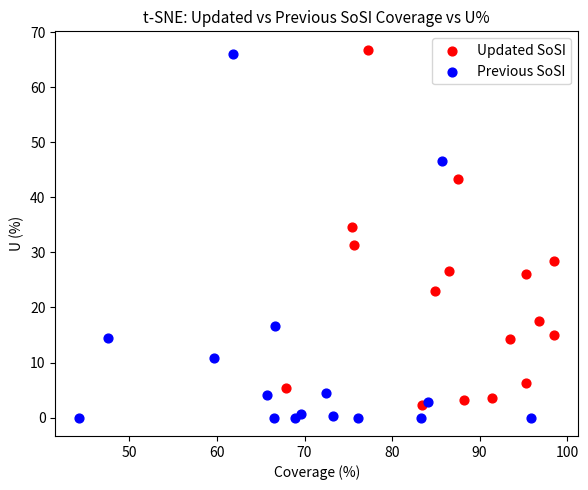

Which series has the widest spread of Y values?

Previous SoSI